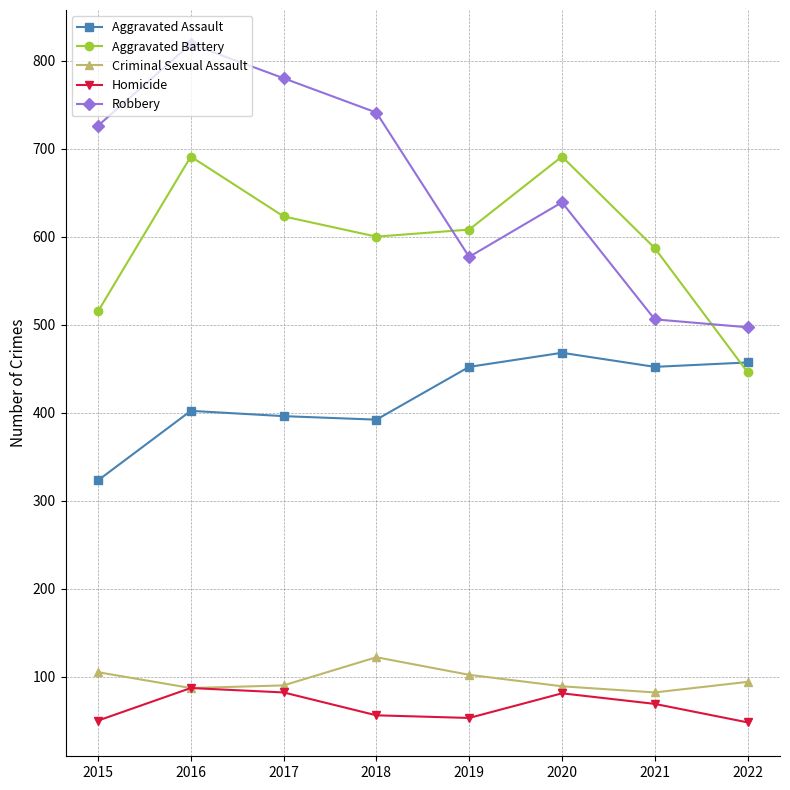

What is the difference between the Robbery values at 2019 and 2017?

203